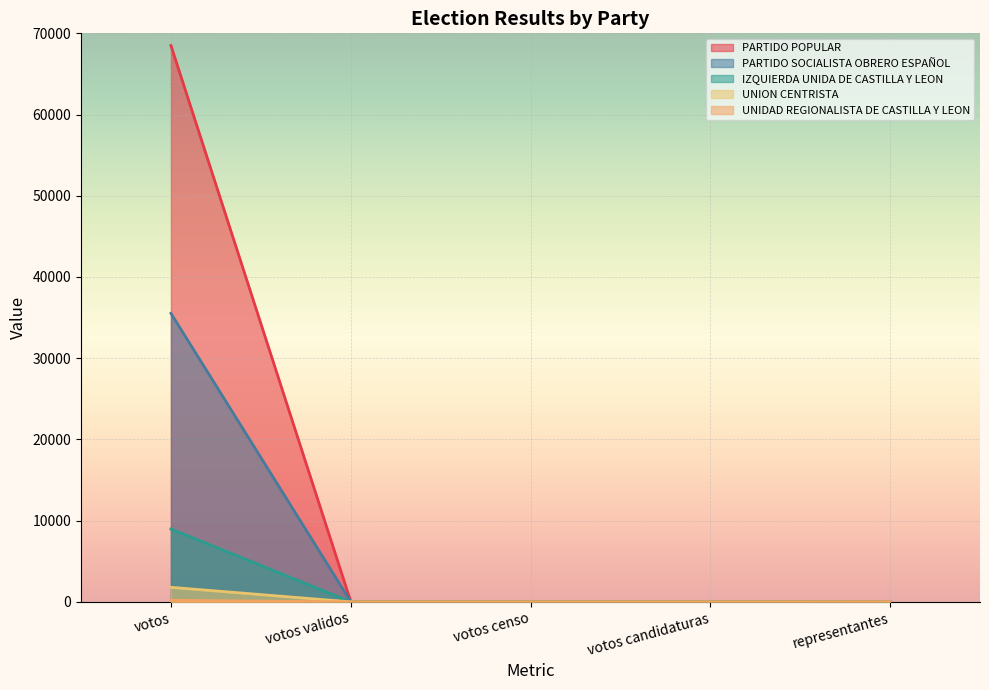

How many interior local valleys does the PARTIDO SOCIALISTA OBRERO ESPAÑOL series have?

1